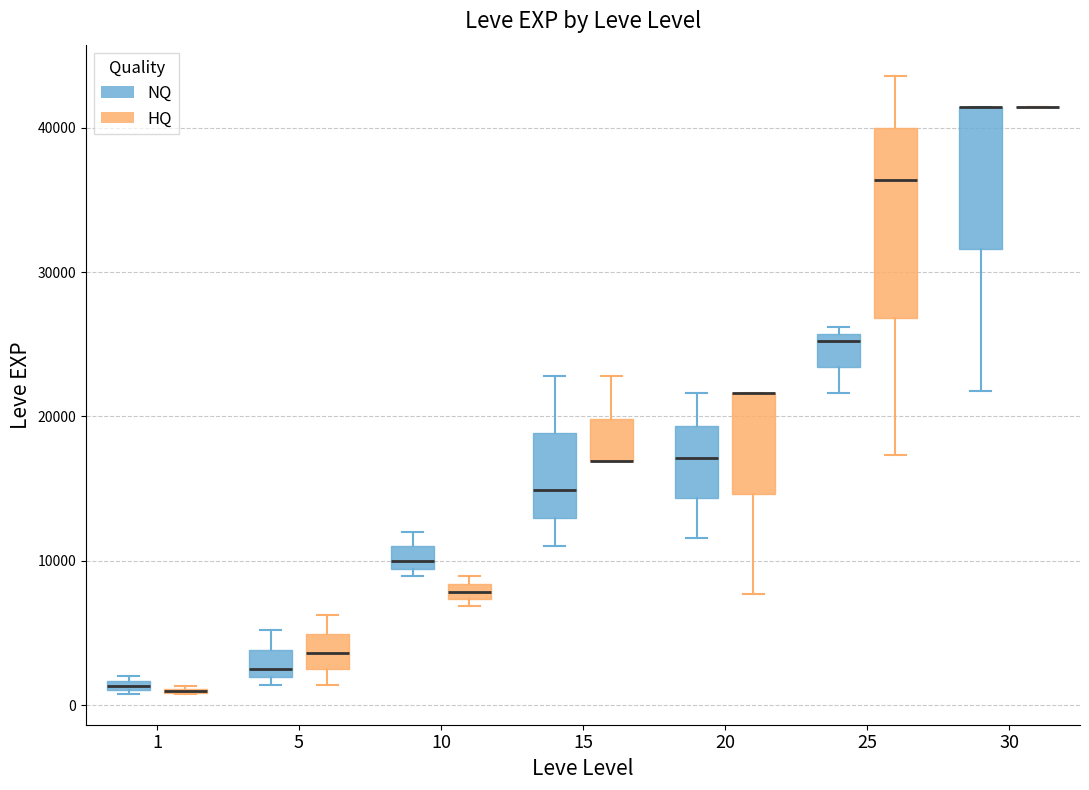

Which box is the tallest, from its lower edge to its upper edge?

25 (HQ)